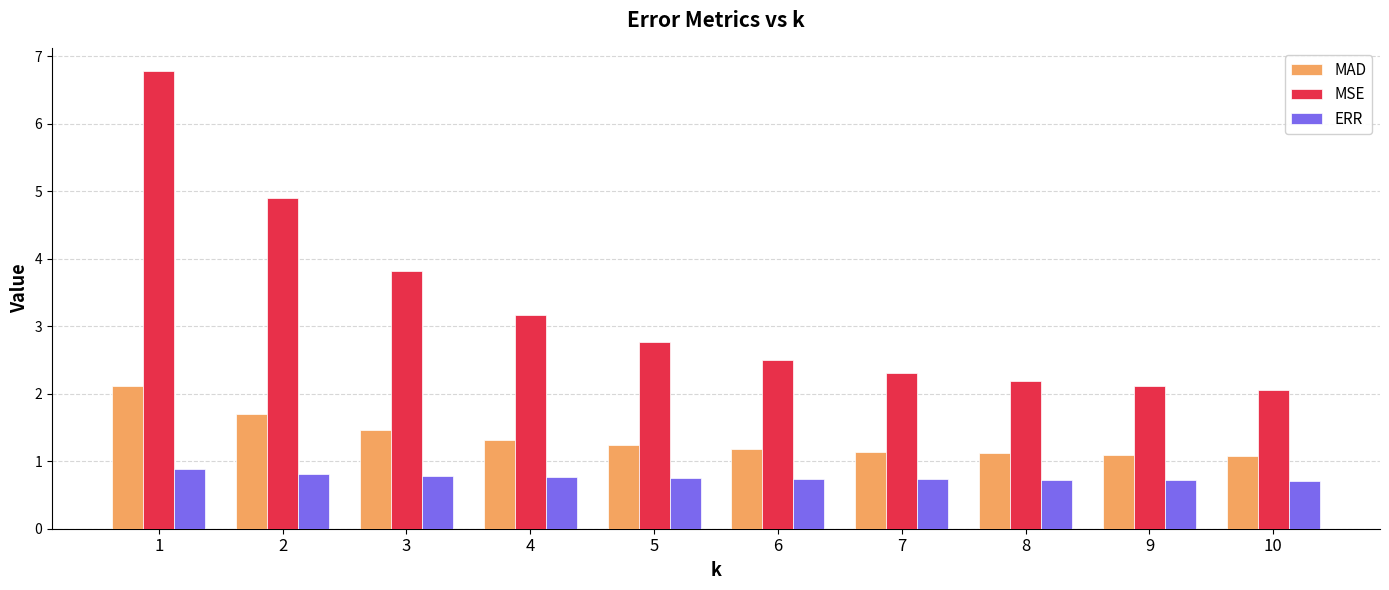

Is it true that ERR equals 0.5 at 4?

False